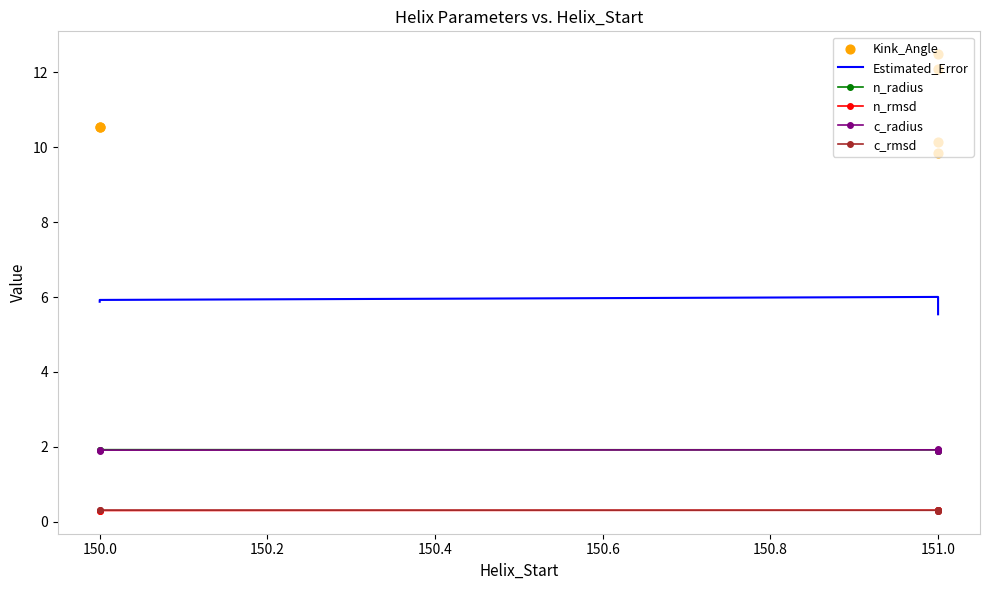

What is the total value across all series at 151.0?

22.9